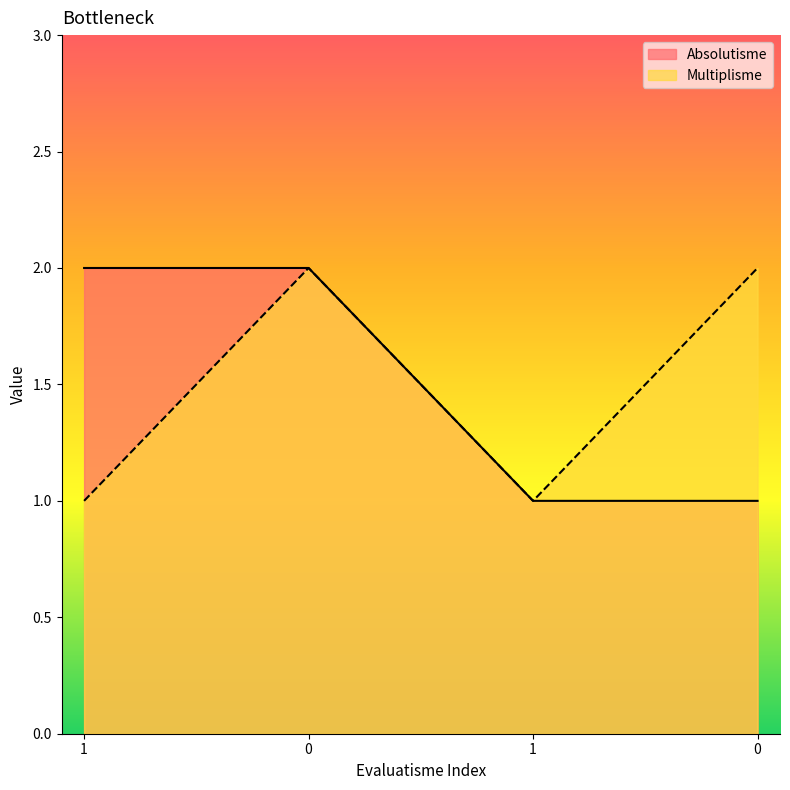

Reading left to right, transcribe all the data shown in this chart.

Absolutisme: 2	2	1	1
Multiplisme: 1	2	1	2